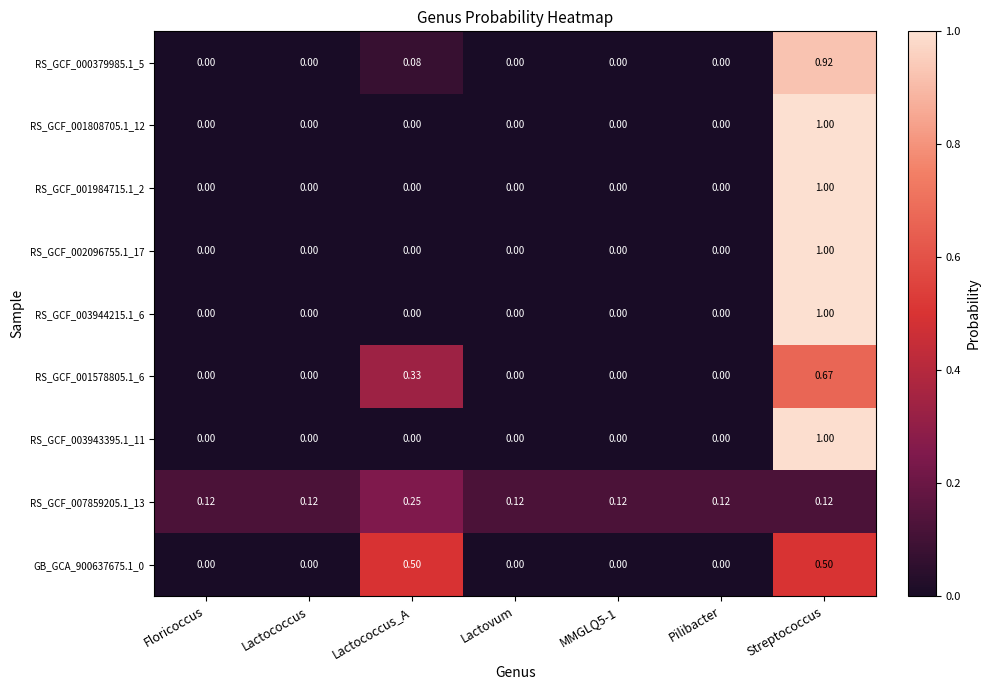

Is the value of RS_GCF_001984715.1_2 at Pilibacter greater than the value of GB_GCA_900637675.1_0 at Lactococcus_A?

No